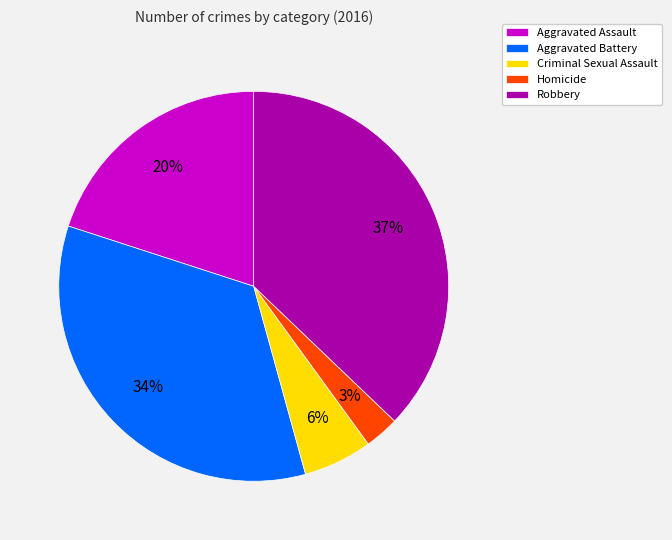

Is it true that Criminal Sexual Assault is 6% of the pie?

True